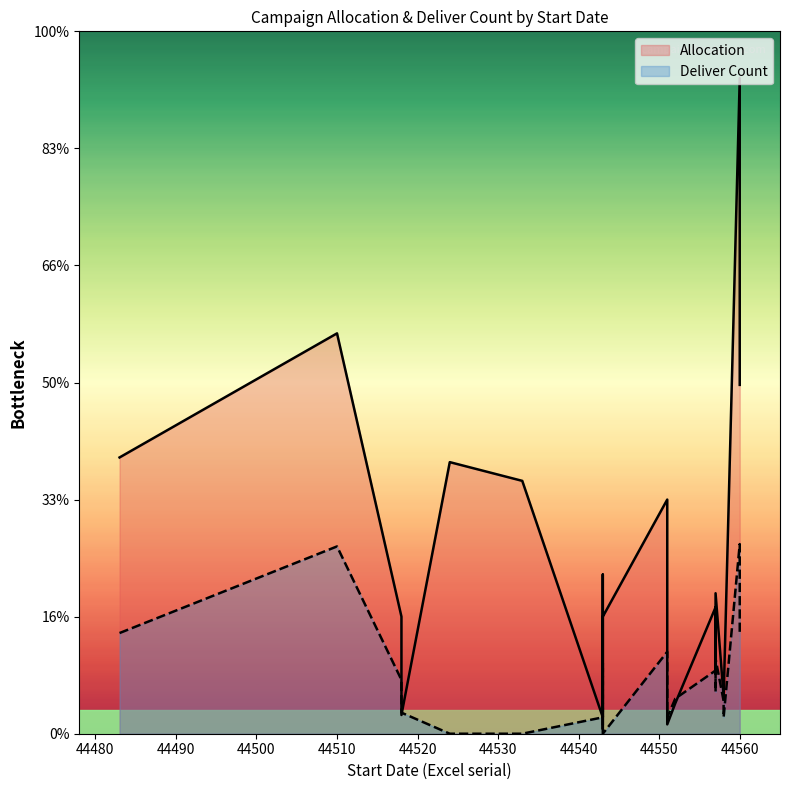

Reading left to right, list all the values displayed in this chart.

Allocation: 4	118	171	50	8	108	13	68	116	7	2	100	54	16	60	27	15	50	280	149
Deliver Count: 7	43	80	23	9	0	15	30	0	7	0	35	27	14	32	18	7	0	81	42